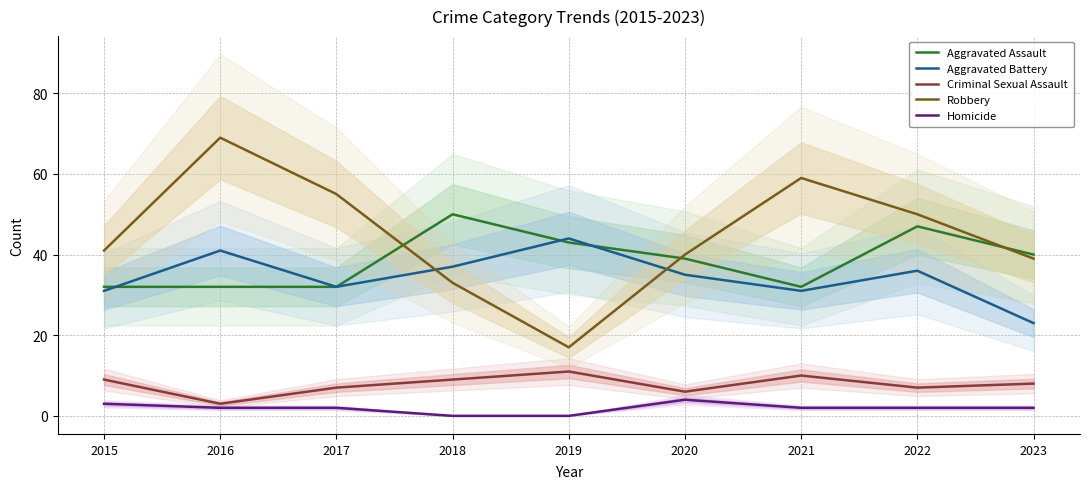

True or false: Criminal Sexual Assault and Robbery cross at least once.

False